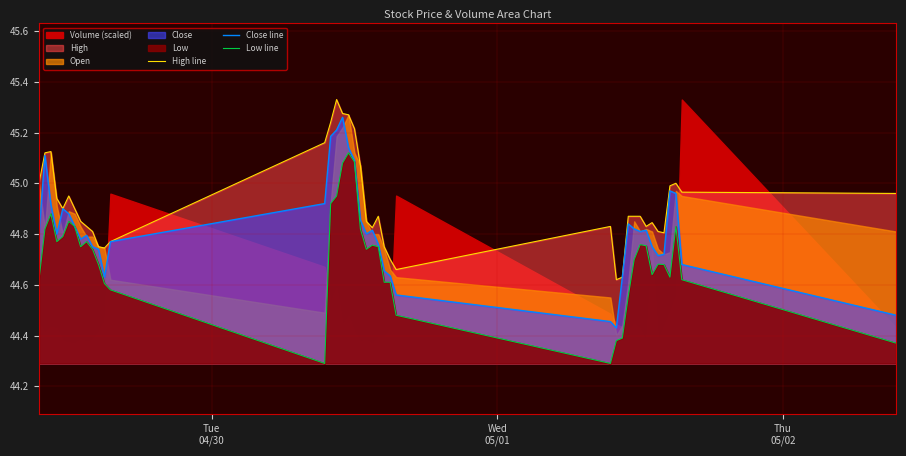

What is the difference between the maximum and minimum values in the High line series?

0.7